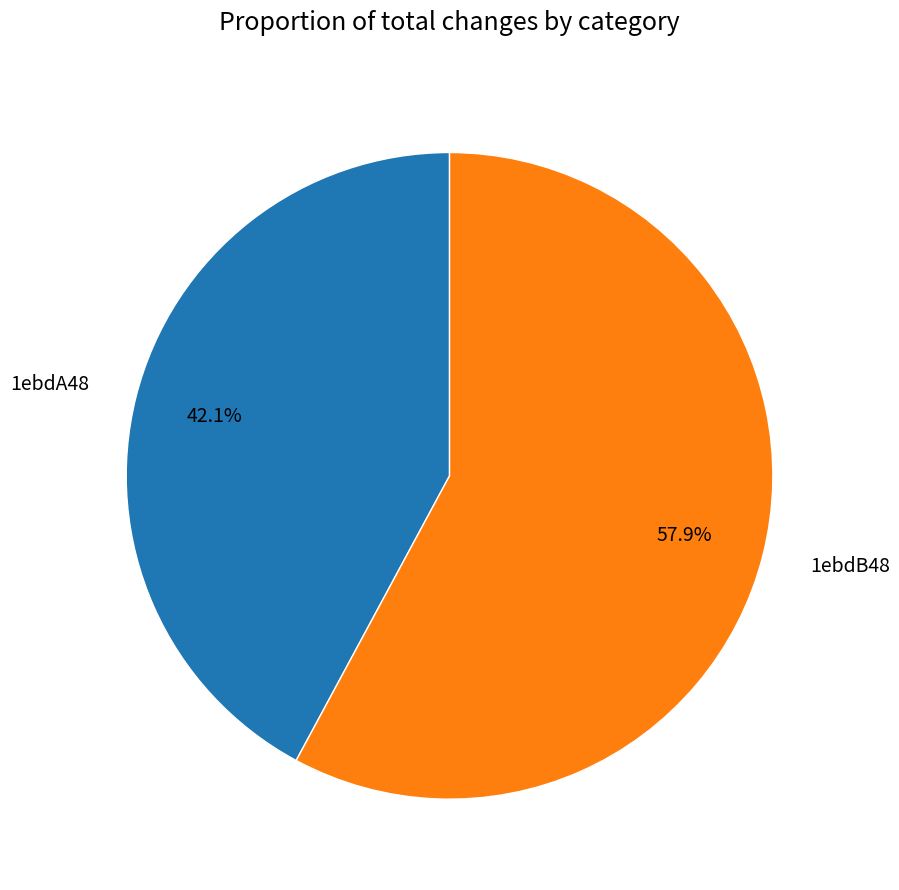

Count the number of slices in the pie.

2